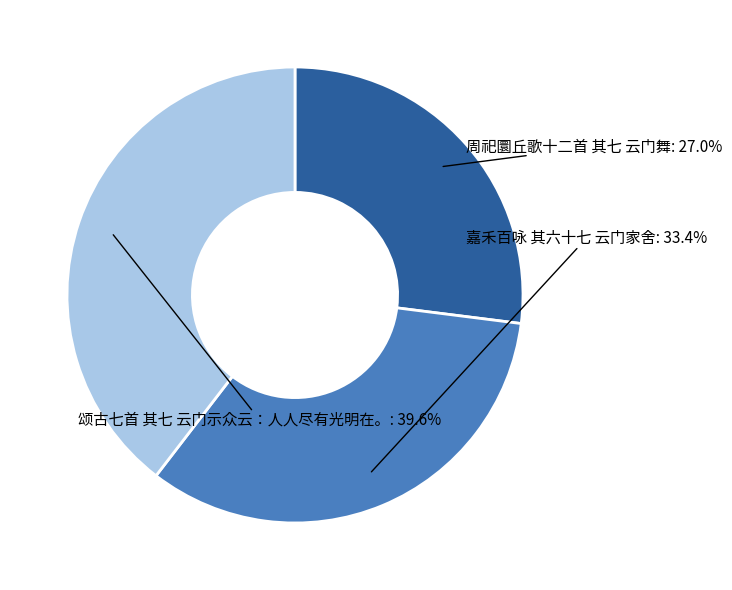

Rank the categories by value from lowest to highest.

周祀圜丘歌十二首 其七 云门舞, 嘉禾百咏 其六十七 云门家舍, 颂古七首 其七 云门示众云：人人尽有光明在。